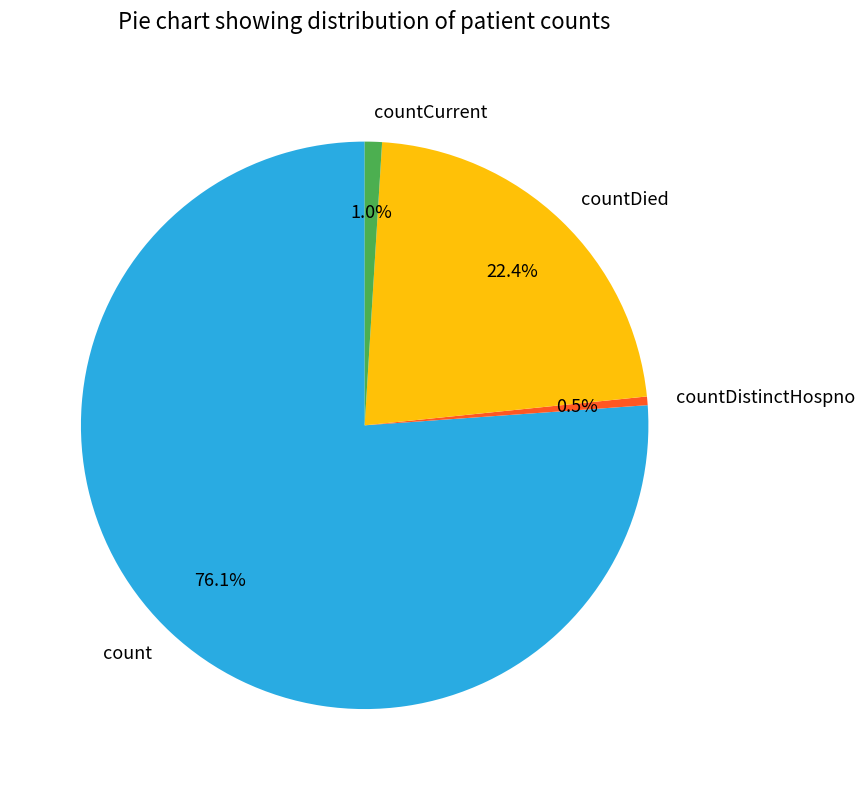

How many slices are in this pie chart?

4